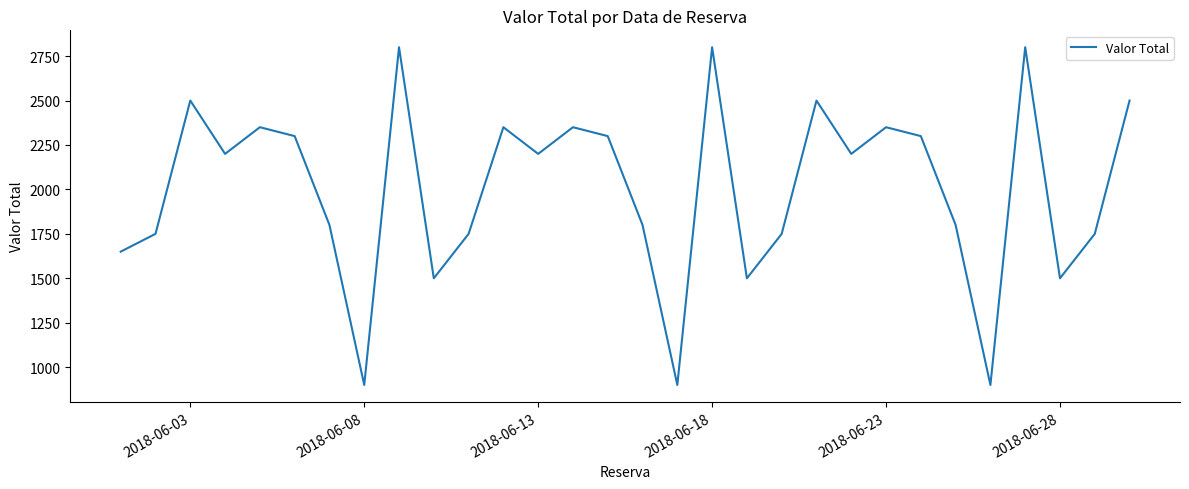

What is the minimum value shown in the chart?

900.0